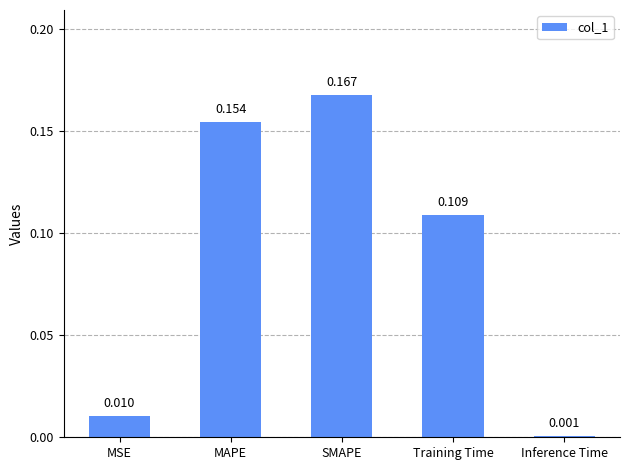

Count the number of data series in this chart.

1